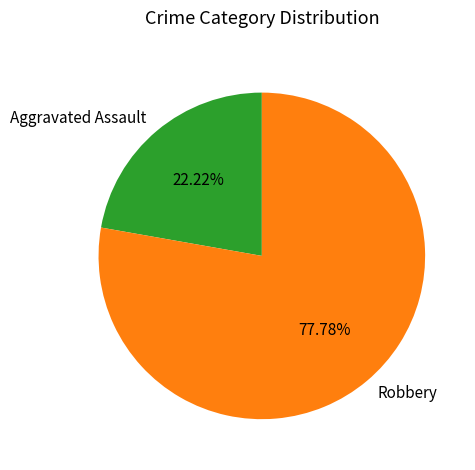

To the nearest percent, what is the average slice percentage?

50%